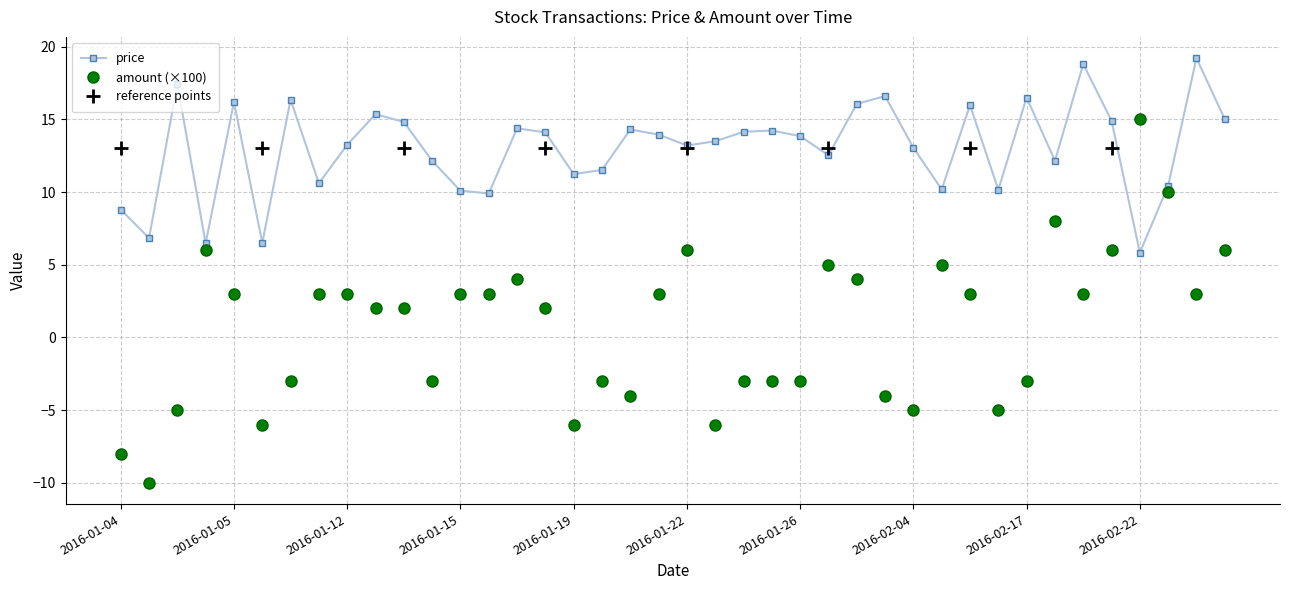

What is the approximate value of price at 2016-01-21?

14.0